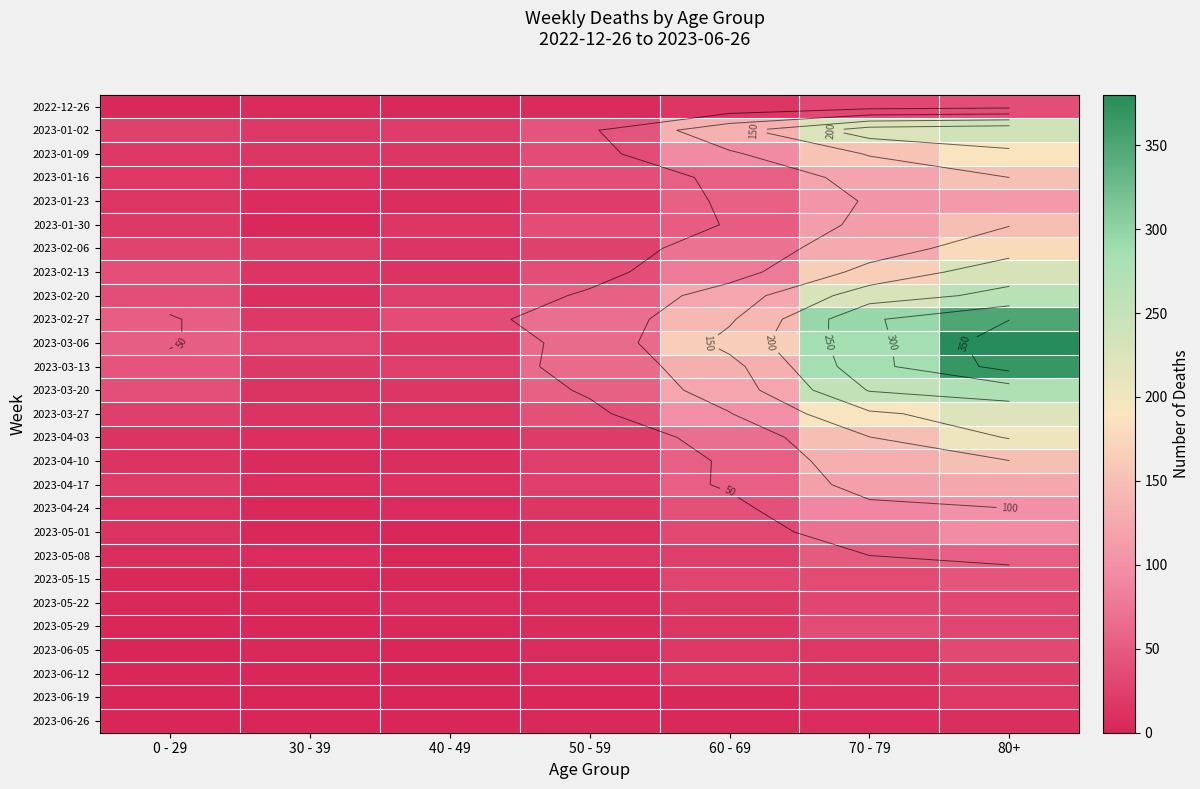

At which category is the sum across all series the highest?

80+